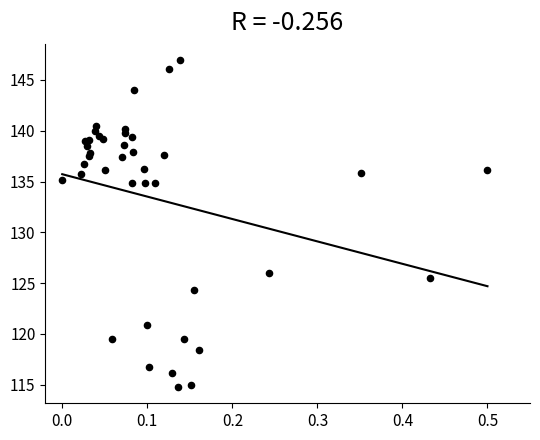

What Y value in the scatter plot is closest to 130?

126.0